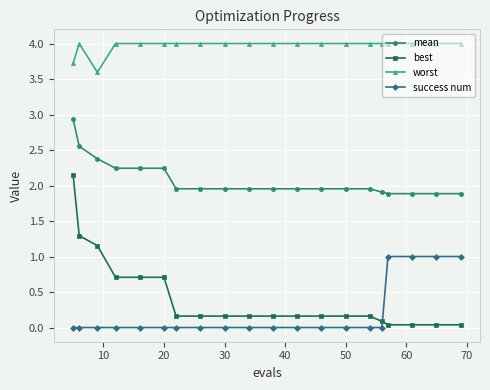

Rank the series by their maximum value, from lowest to highest.

success num, best, mean, worst